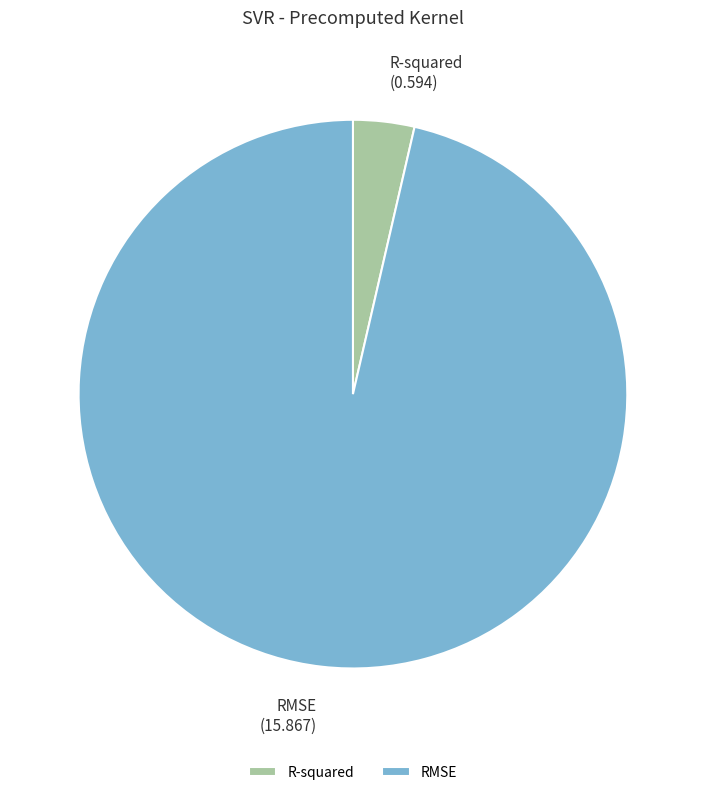

Between RMSE and R-squared, which is larger?

RMSE